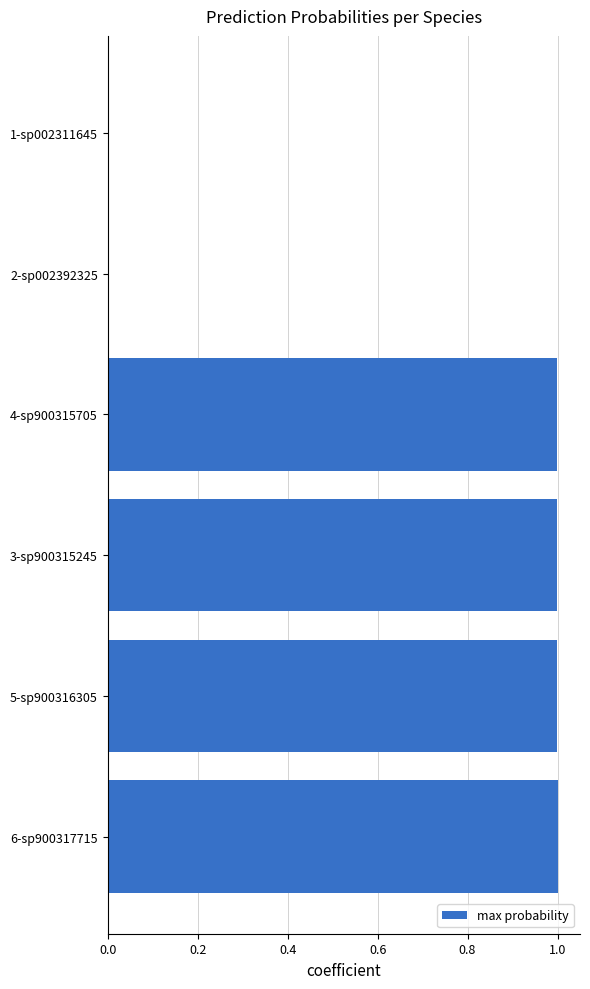

The chart shows a value of 1.4 at 4-sp900315705. True or false?

False